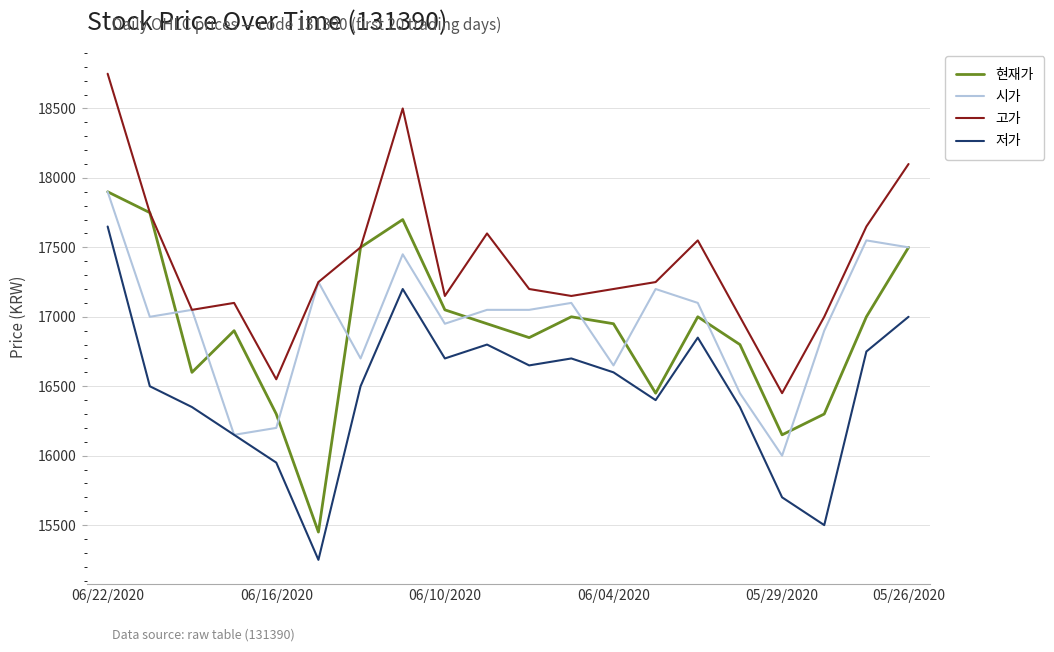

What is the minimum value for 현재가?

15450